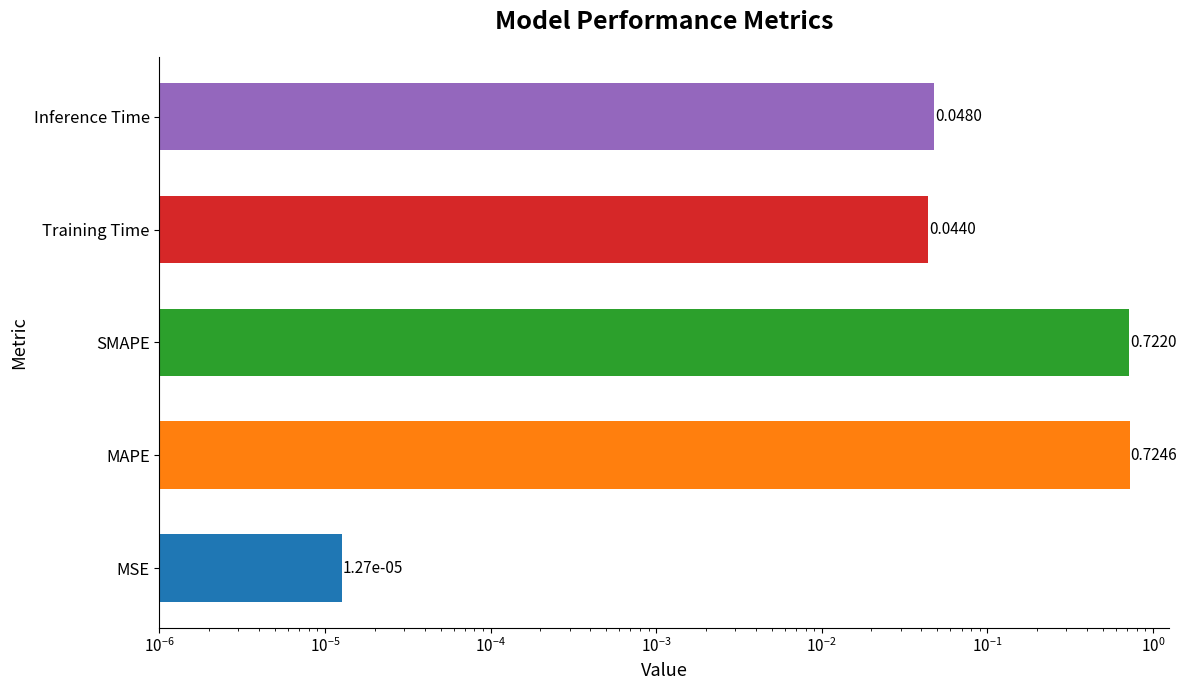

How many series are shown in this chart?

1